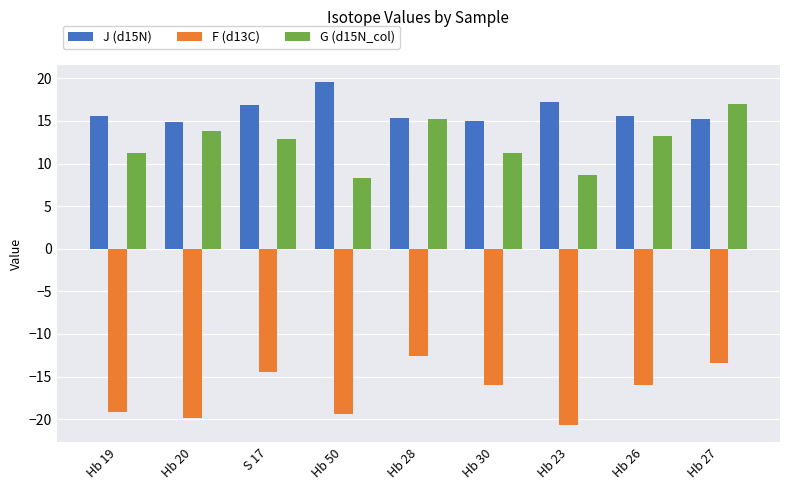

What position from the right is Hb 30?

4